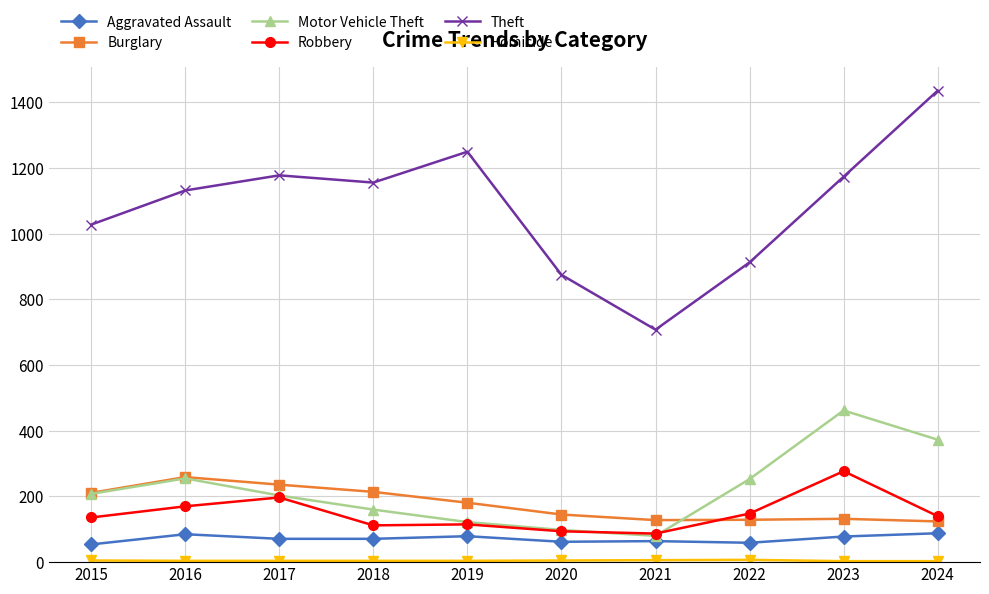

True or false: Burglary and Robbery cross at least once.

True